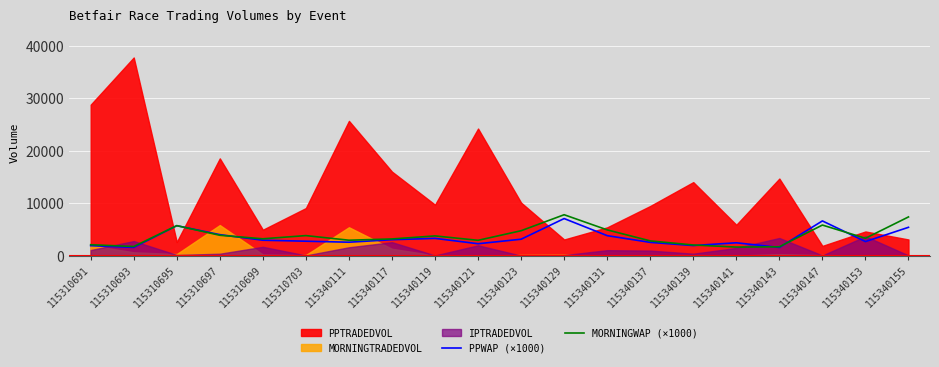

How many values in the PPWAP (×1000) series are below 2950?

10